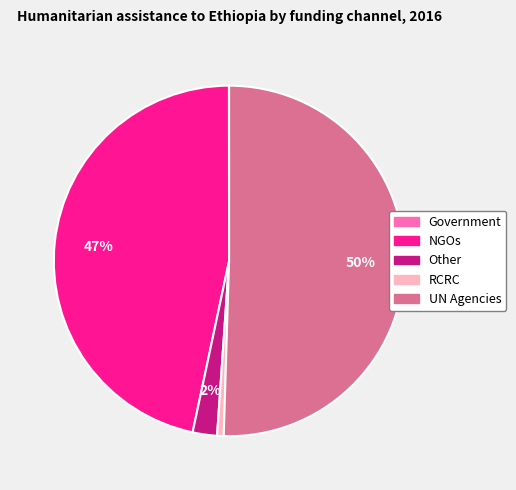

To the nearest percent, what is the difference between the largest and smallest slice percentages?

50%